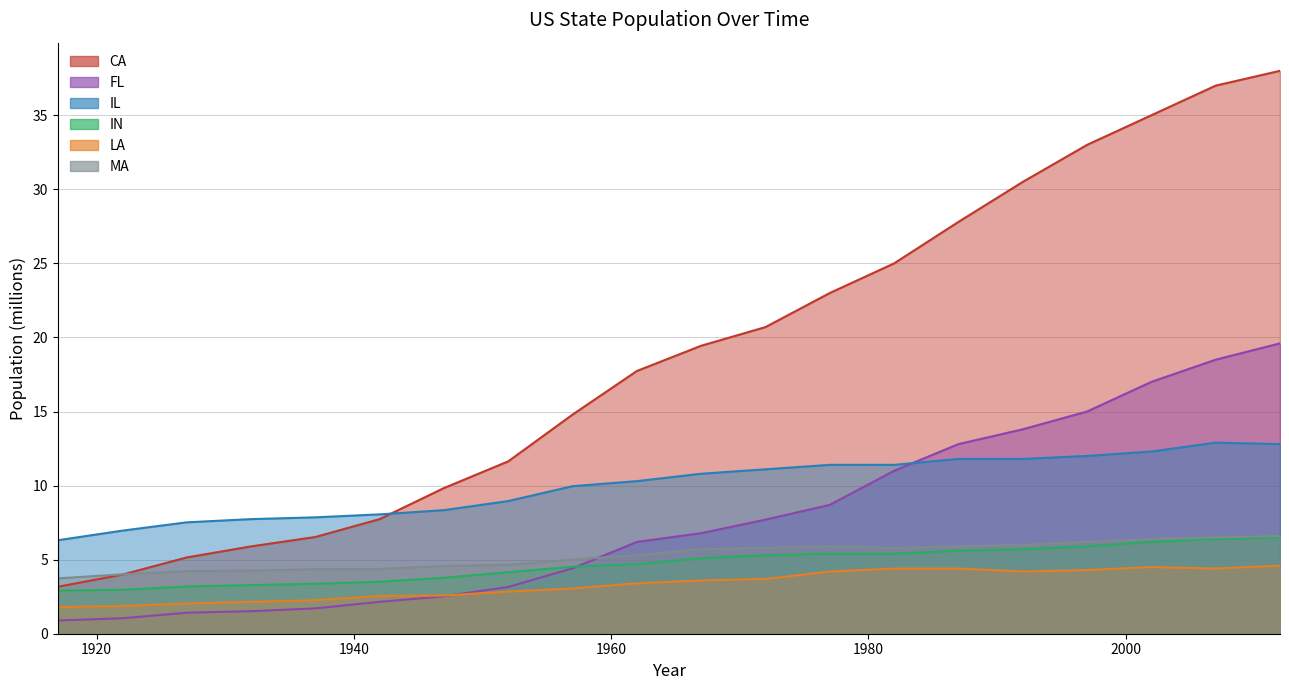

How many data points in CA are less than 19?

10